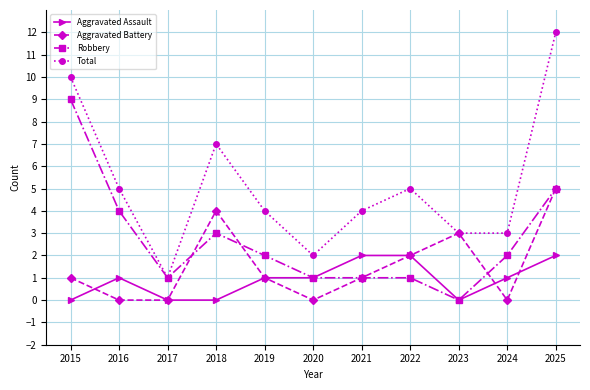

Reading right to left, transcribe all the data shown in this chart.

Aggravated Assault: 2	1	0	2	2	1	1	0	0	1	0
Aggravated Battery: 5	0	3	2	1	0	1	4	0	0	1
Robbery: 5	2	0	1	1	1	2	3	1	4	9
Total: 12	3	3	5	4	2	4	7	1	5	10